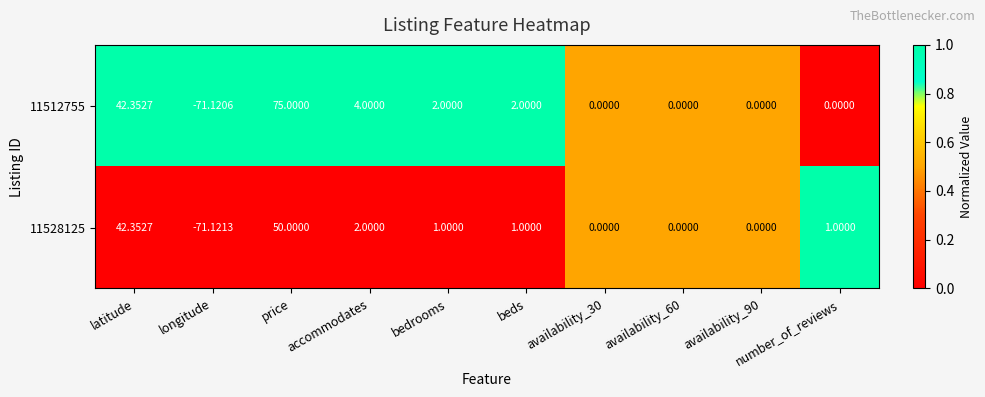

Rank the series by their average value, from highest to lowest.

11512755, 11528125